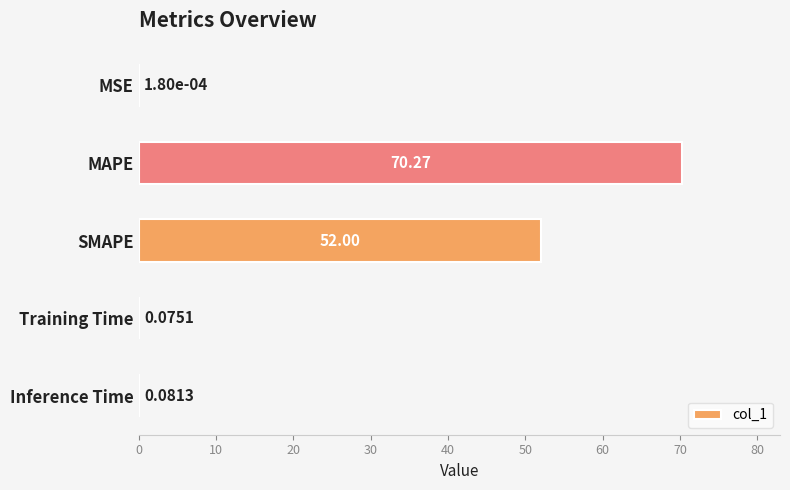

Count the number of categories in the chart.

5